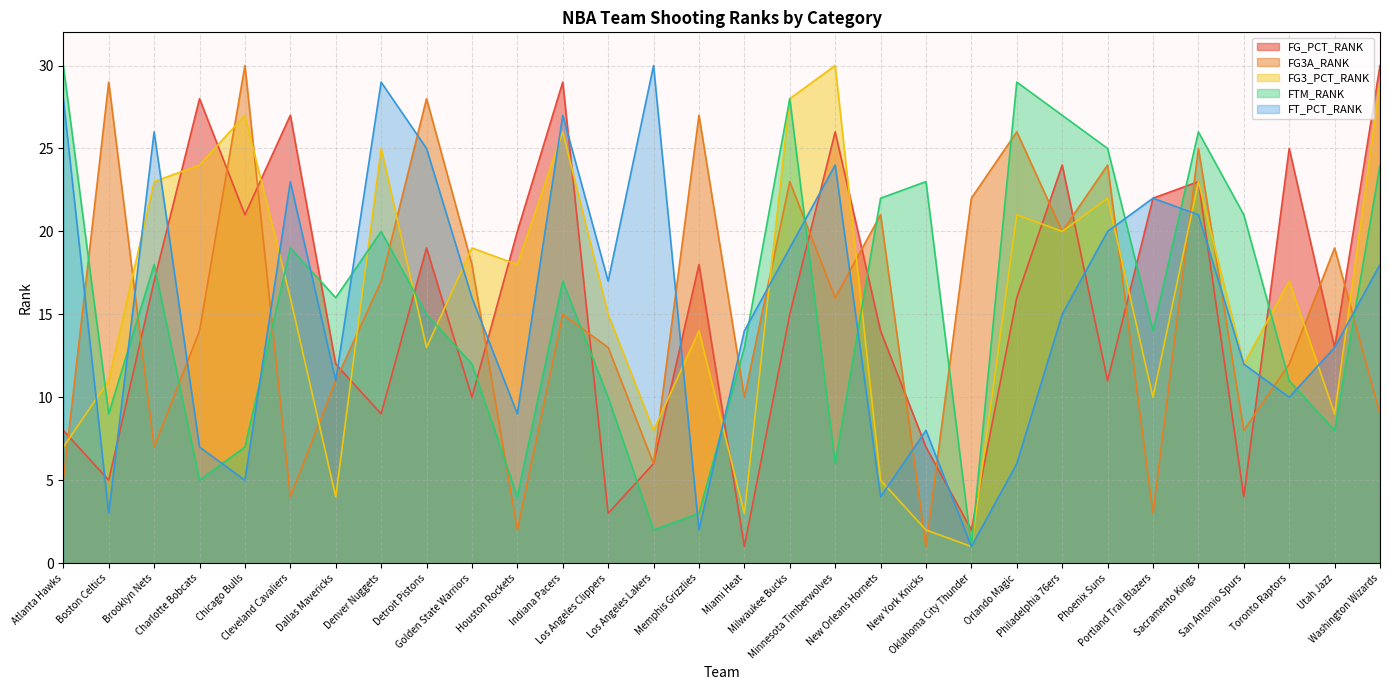

Which series has the largest range (max minus min)?

FG_PCT_RANK